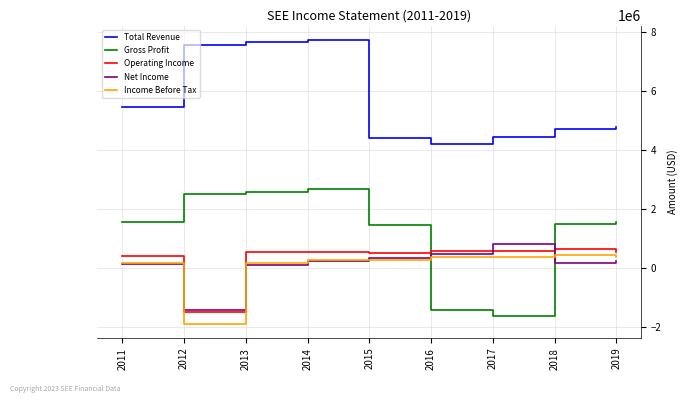

What is the lowest value of the Operating Income series?

-1489900